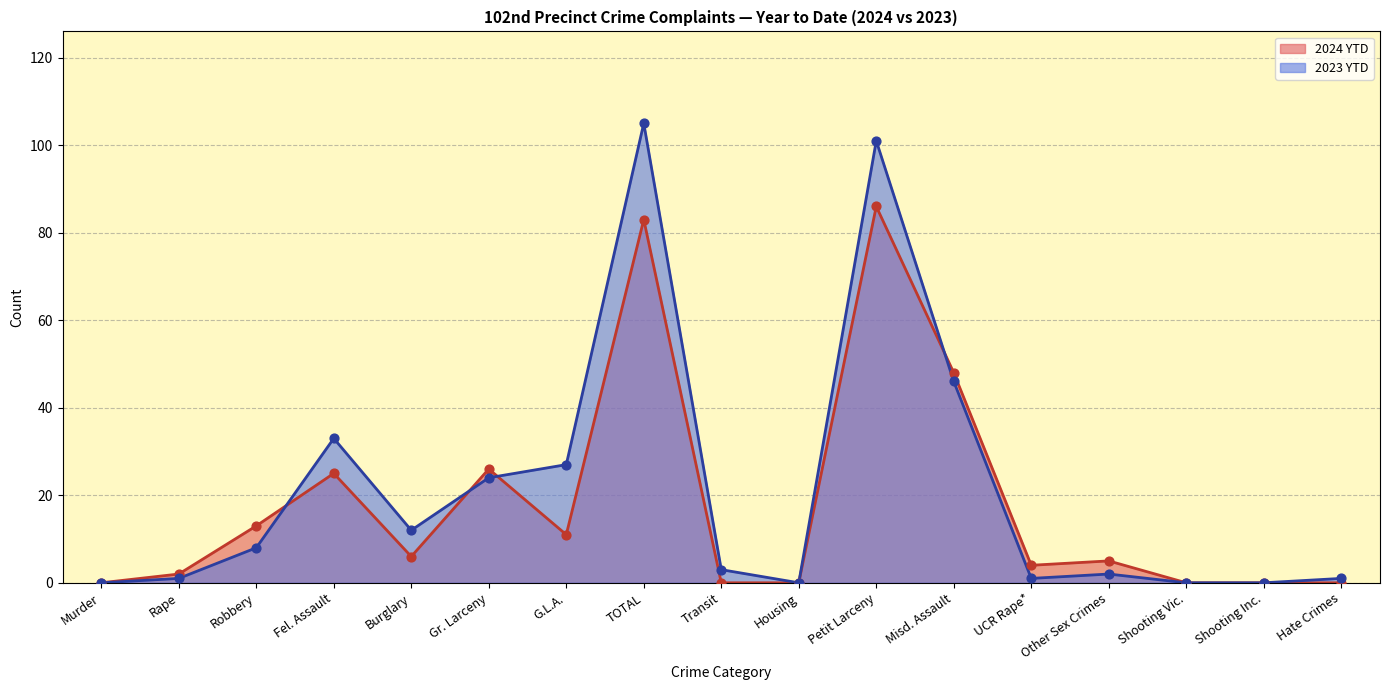

At how many categories does at least one series exceed 97?

2